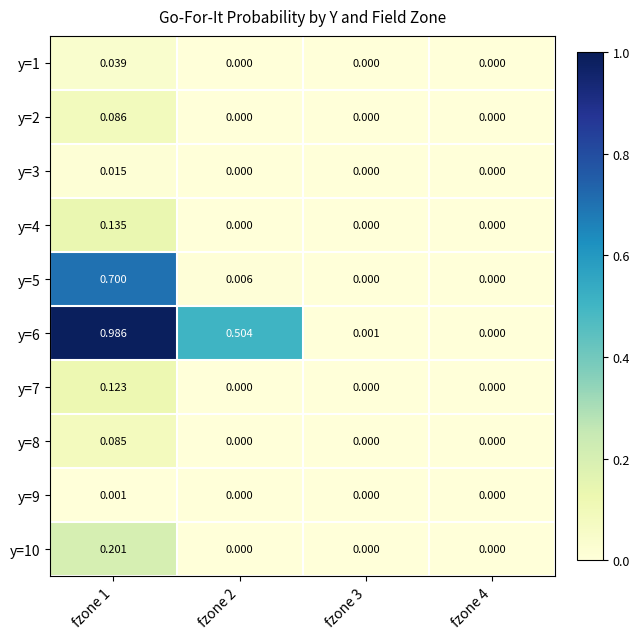

Reading left to right, transcribe all the data shown in this chart.

y=1: fzone 1=0.0	fzone 2=0.0	fzone 3=0.0	fzone 4=0.0
y=2: fzone 1=0.1	fzone 2=0.0	fzone 3=0.0	fzone 4=0.0
y=3: fzone 1=0.0	fzone 2=0.0	fzone 3=0.0	fzone 4=0.0
y=4: fzone 1=0.1	fzone 2=0.0	fzone 3=0.0	fzone 4=0.0
y=5: fzone 1=0.7	fzone 2=0.0	fzone 3=0.0	fzone 4=0.0
y=6: fzone 1=1.0	fzone 2=0.5	fzone 3=0.0	fzone 4=0.0
y=7: fzone 1=0.1	fzone 2=0.0	fzone 3=0.0	fzone 4=0.0
y=8: fzone 1=0.1	fzone 2=0.0	fzone 3=0.0	fzone 4=0.0
y=9: fzone 1=0.0	fzone 2=0.0	fzone 3=0.0	fzone 4=0.0
y=10: fzone 1=0.2	fzone 2=0.0	fzone 3=0.0	fzone 4=0.0